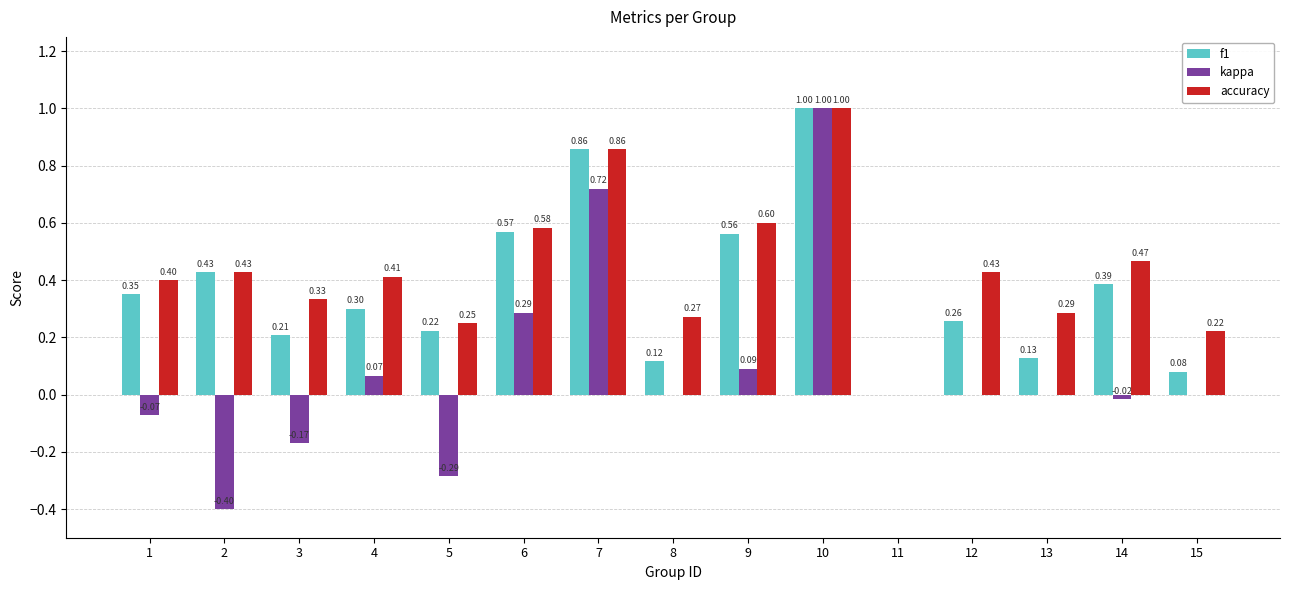

The value of accuracy at 10 is 1.0. True or false?

True